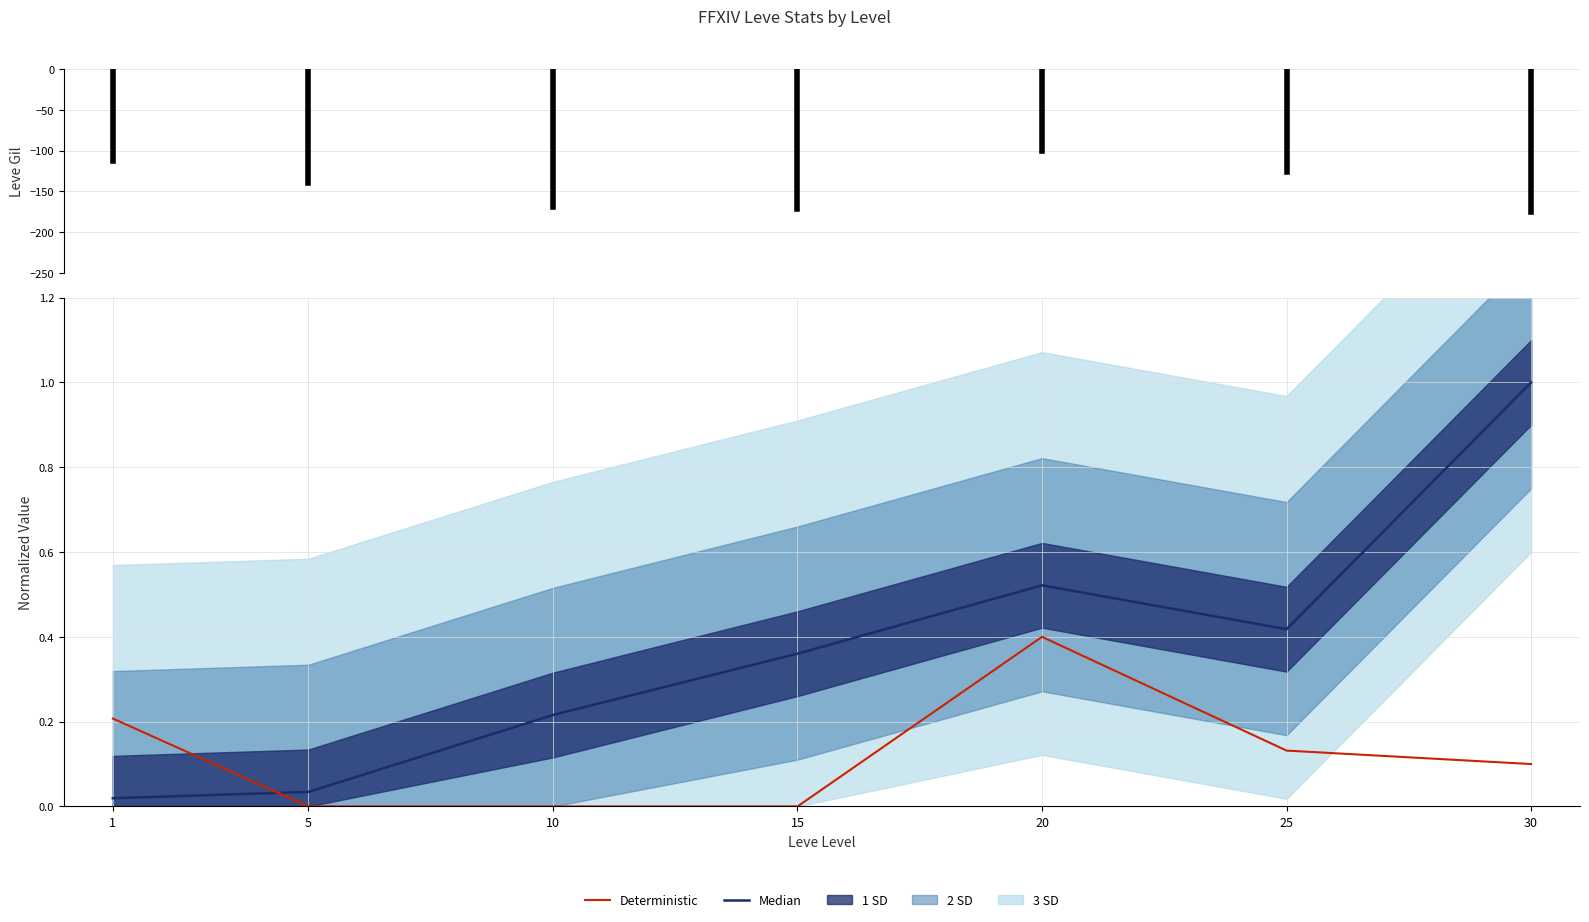

True or false: Deterministic has a value of 0.1 at 30.

True